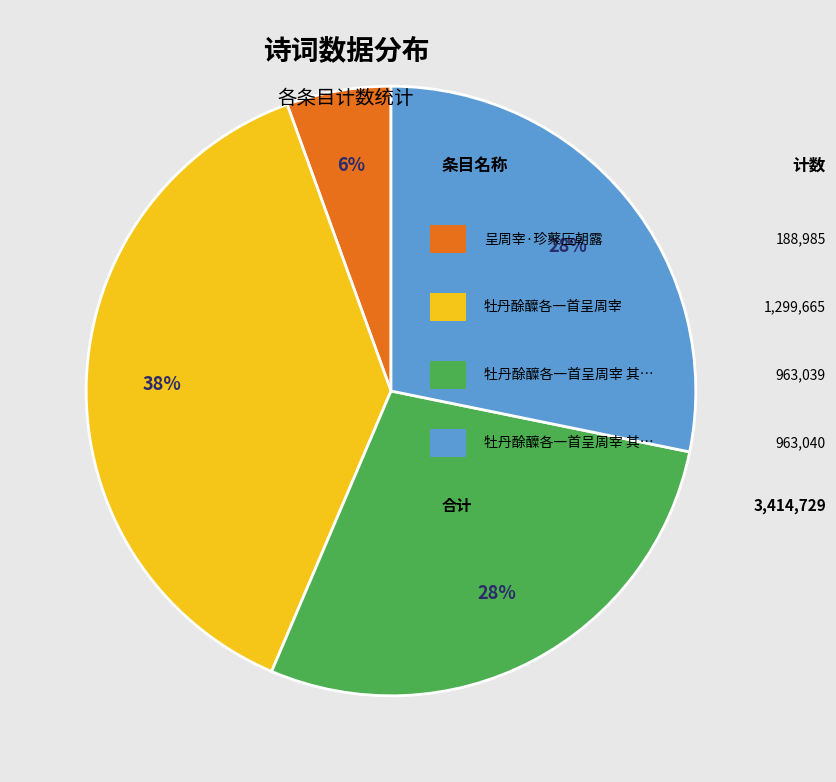

To the nearest percent, what is the average slice percentage?

25%